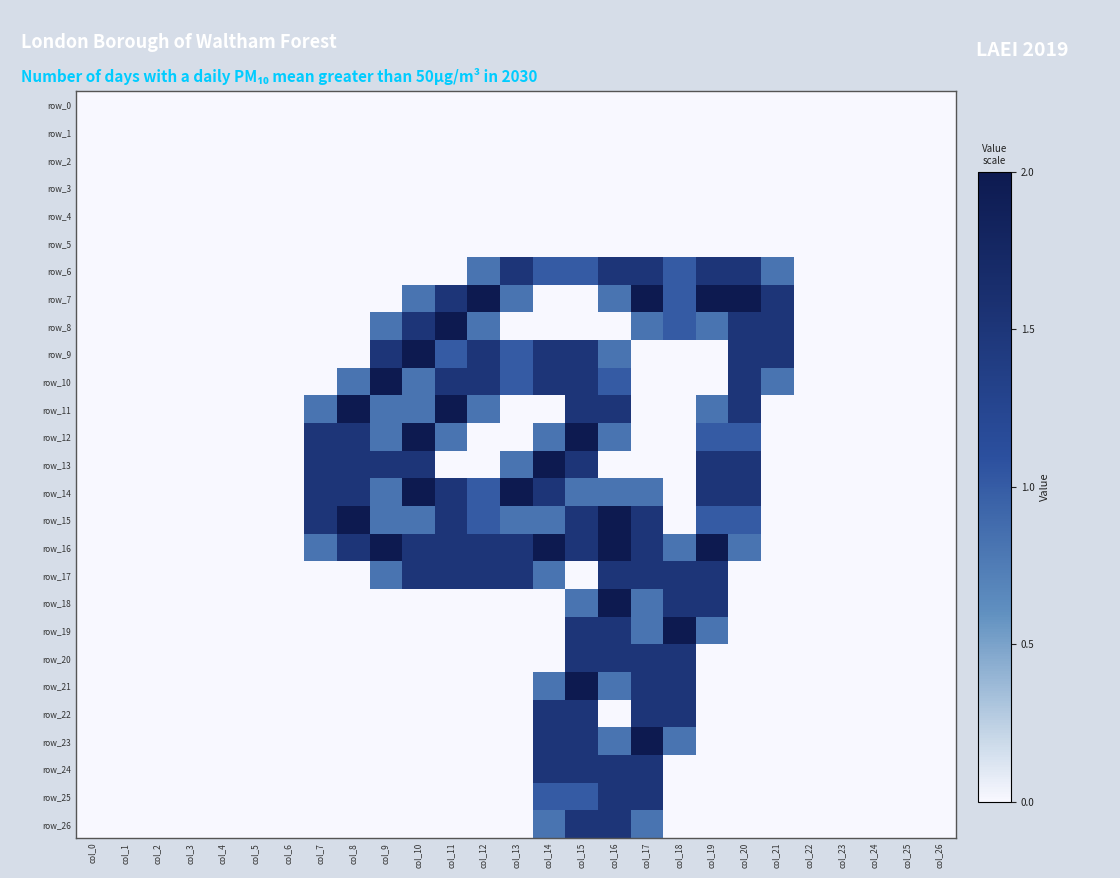

Rank the series at col_13 from lowest to highest value.

row_0, row_1, row_2, row_3, row_4, row_5, row_8, row_11, row_12, row_18, row_19, row_20, row_21, row_22, row_23, row_24, row_25, row_26, row_7, row_13, row_15, row_9, row_10, row_6, row_16, row_17, row_14